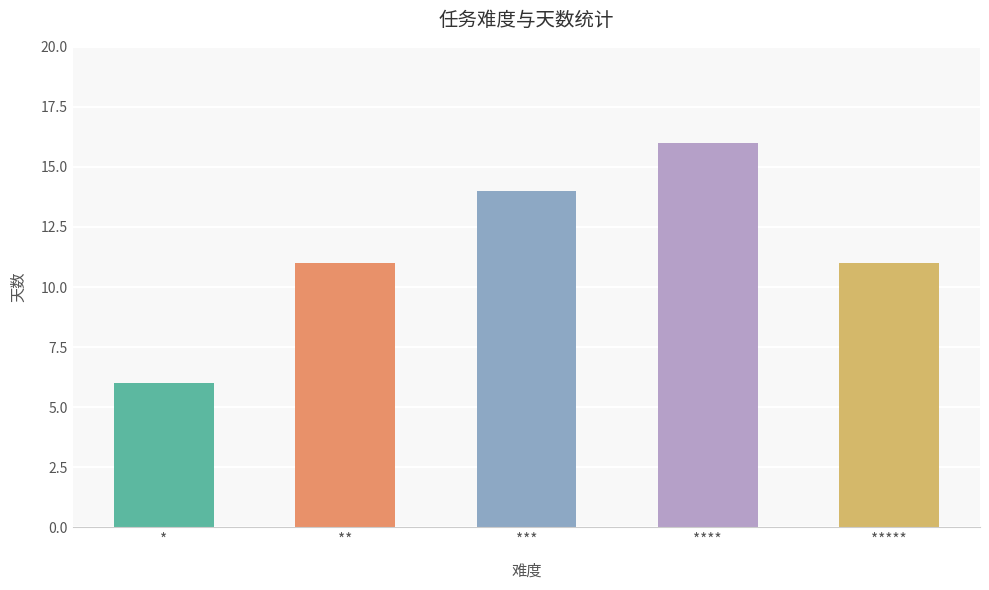

What position from the left is **?

2